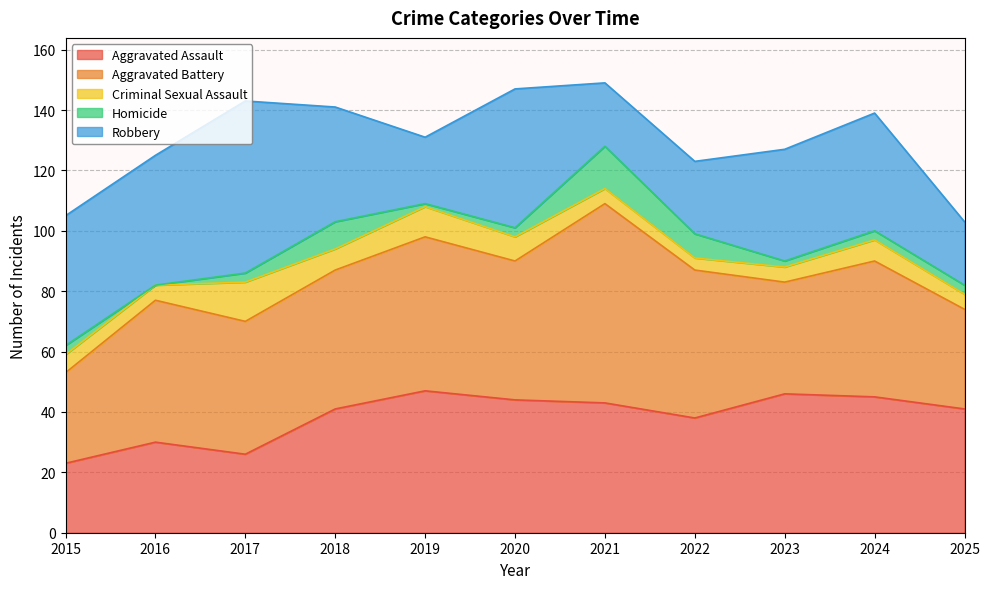

What is the value of the Robbery point at the 7th from the left?

21